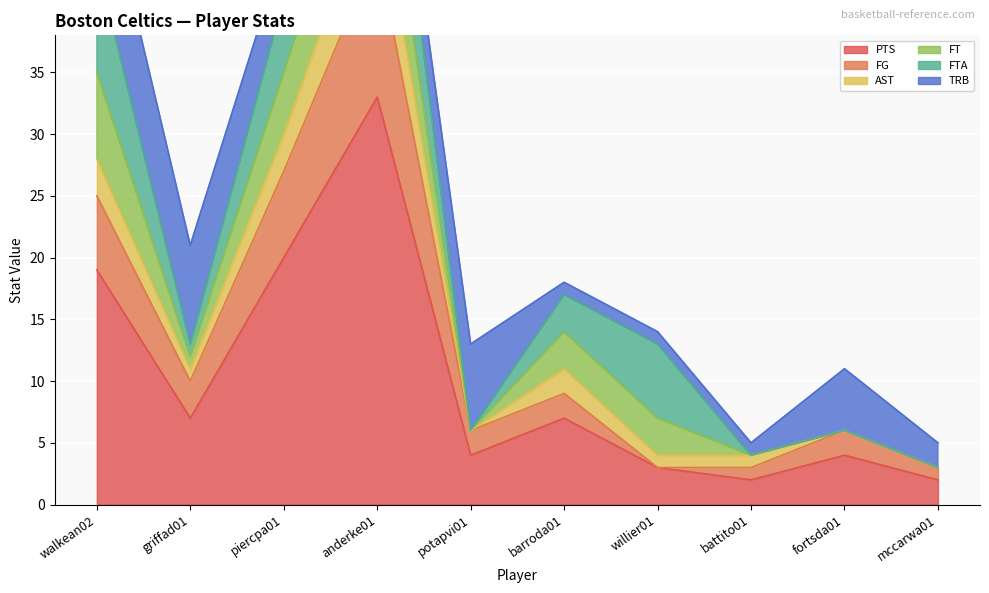

What is the highest value of the PTS series?

33